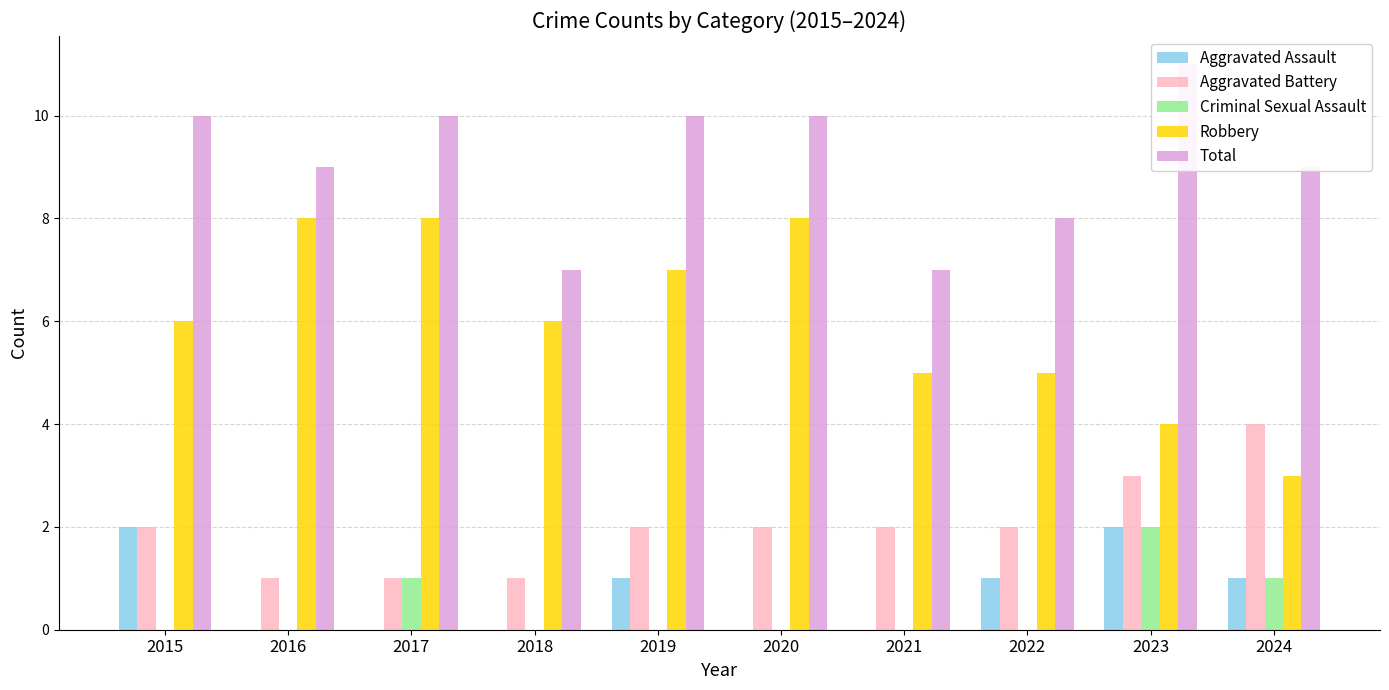

What is the value of the Aggravated Battery bar at the 5th from the left?

2